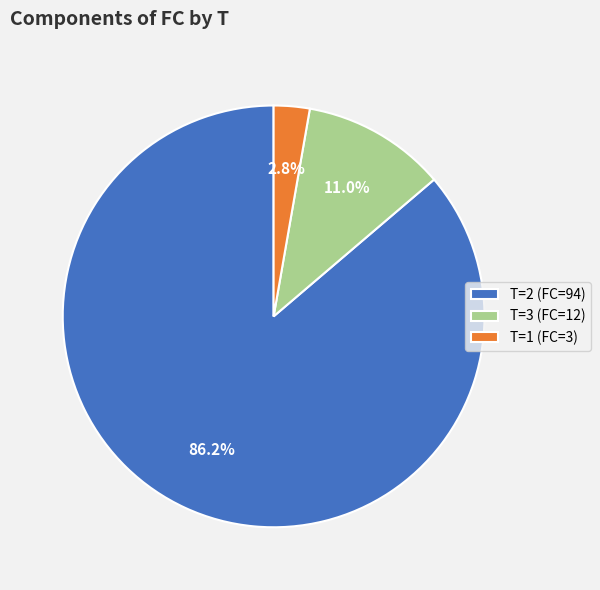

How many slices are in this pie chart?

3